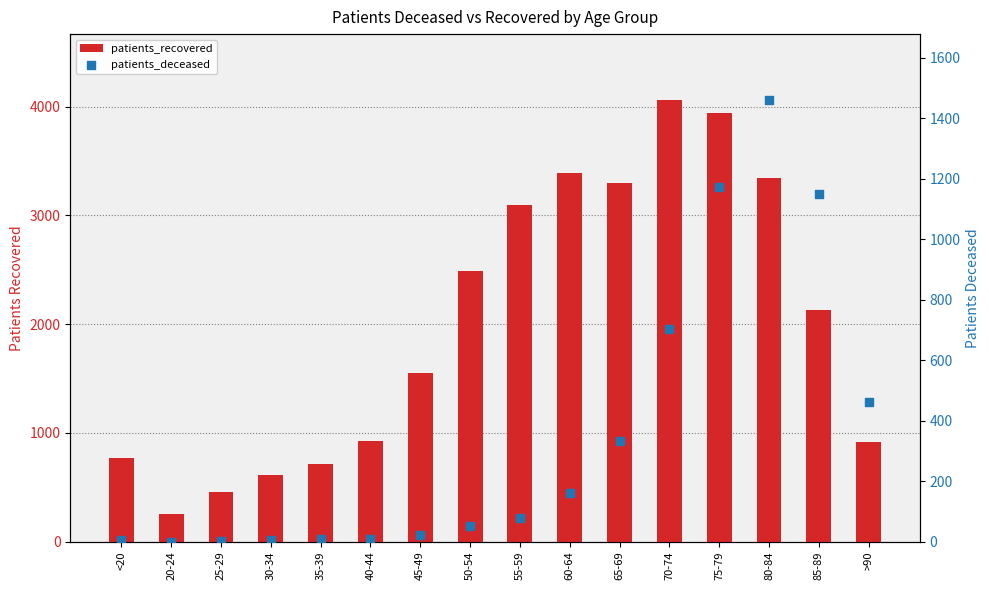

Which series reaches the maximum Y coordinate?

patients_recovered